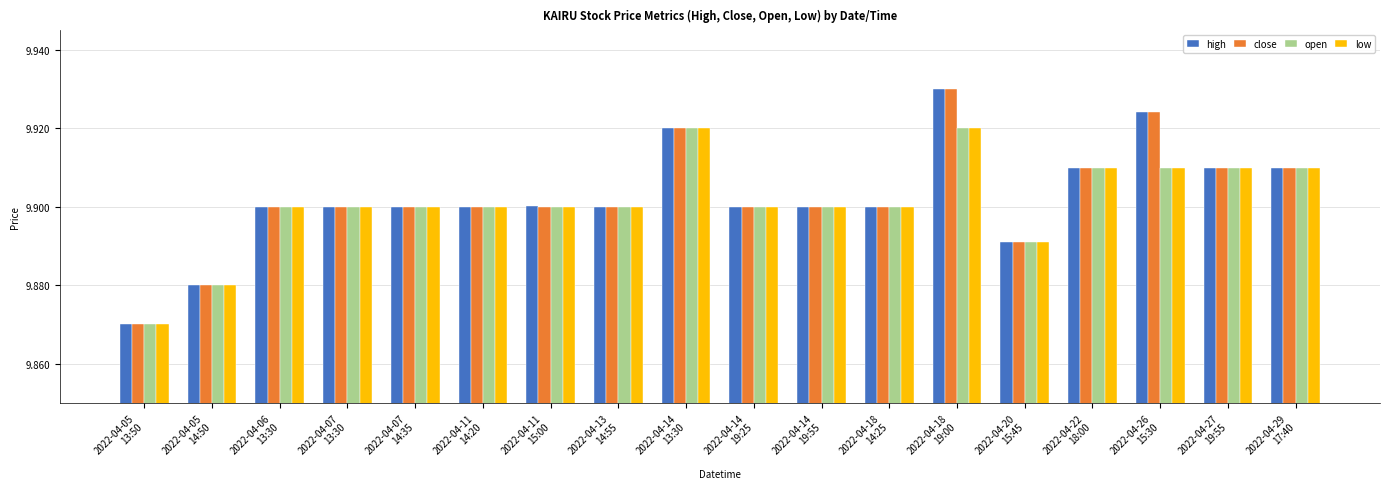

Count the low values in the range 9 to 10.

18